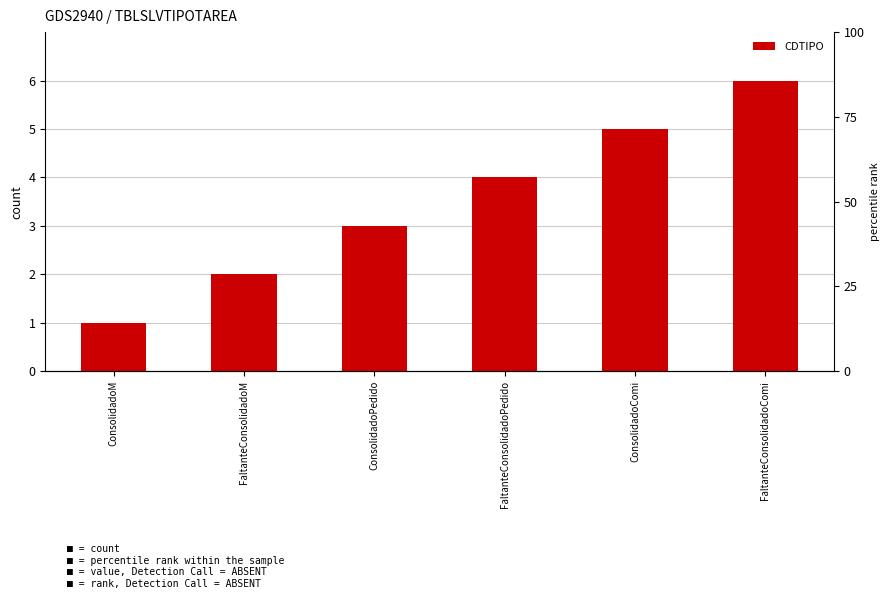

Which category has the highest value across all series?

FaltanteConsolidadoComi